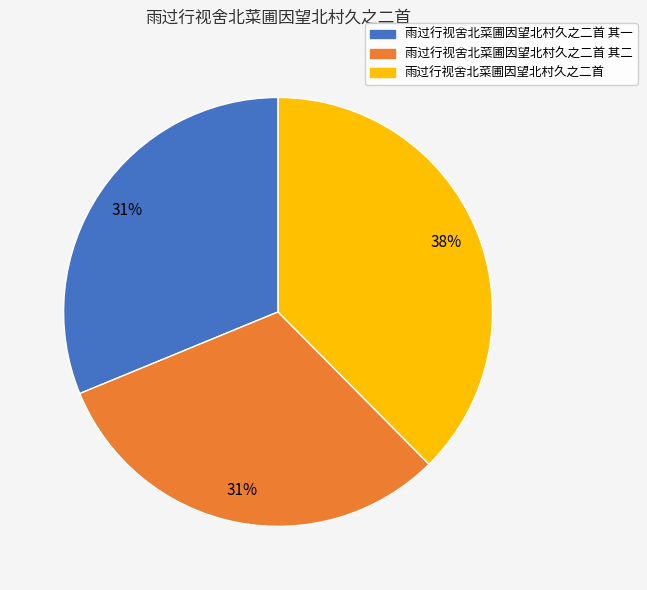

Is there any slice that represents more than half of the pie?

No